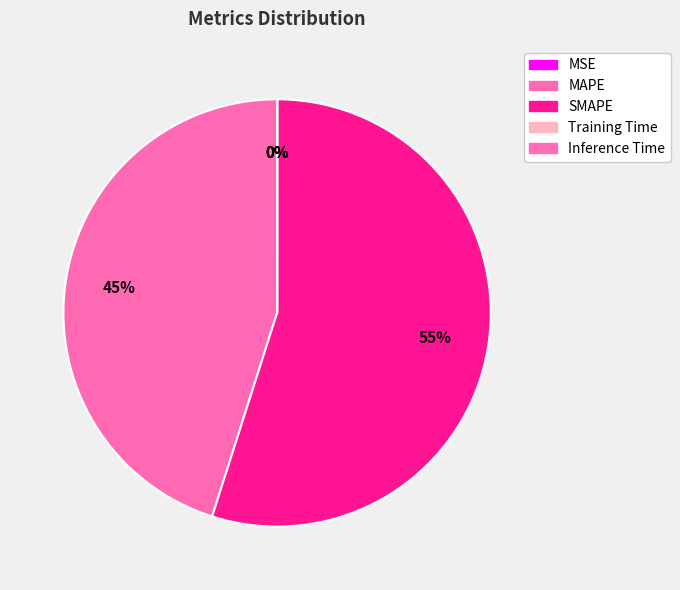

Count the number of slices in the pie.

5